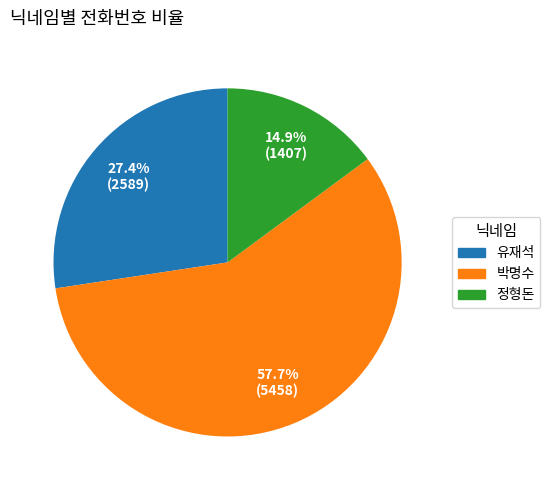

To the nearest percent, what percentage of the pie is 유재석?

27%